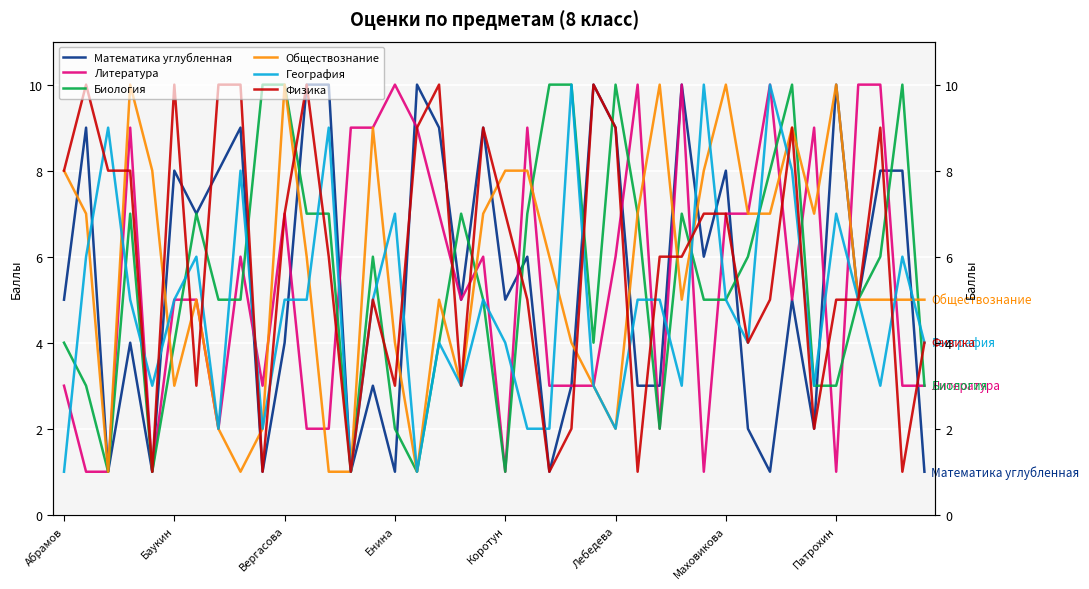

True or false: Биология and Обществознание intersect in this chart.

True